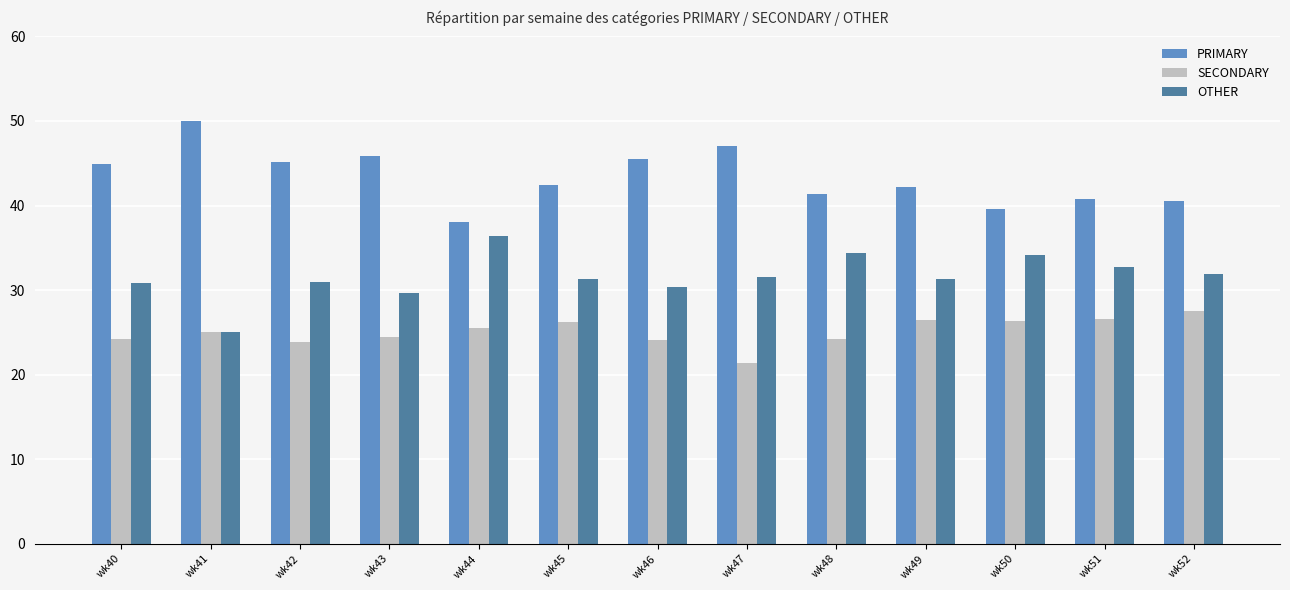

What is the approximate value of SECONDARY at wk52?

27.5